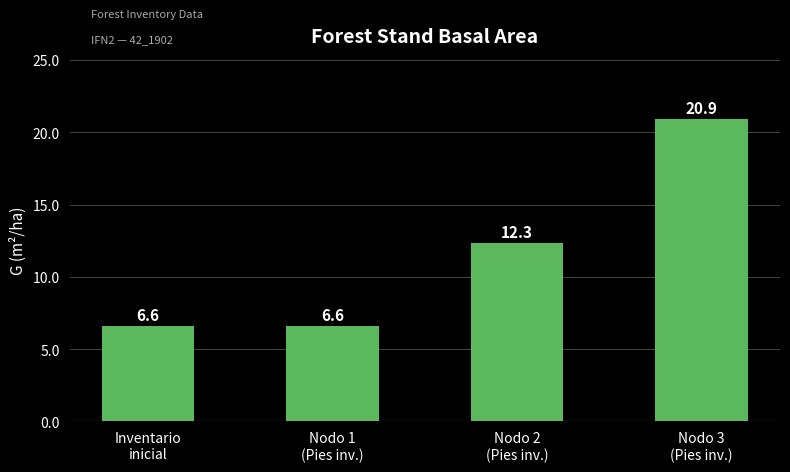

What is the value of the 1st bar from the left?

6.6